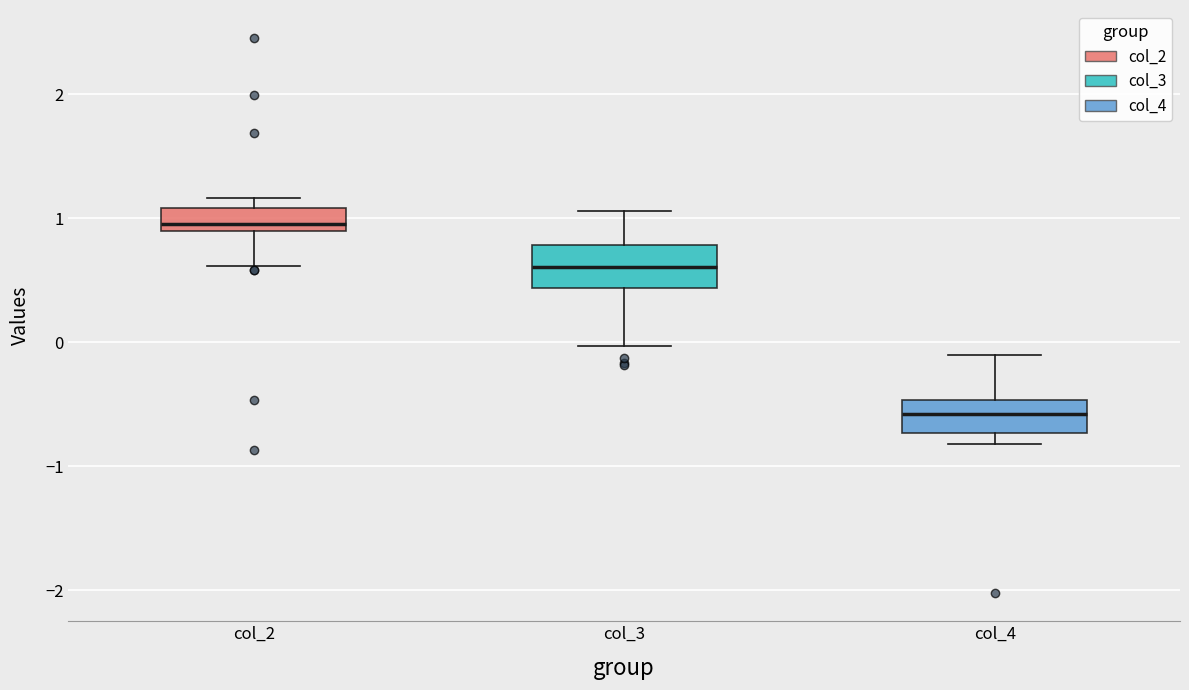

Where is the lower edge of the box for col_3 on the y-axis? The values are not printed on the chart, so give them approximately, as read against the axis.

0.4